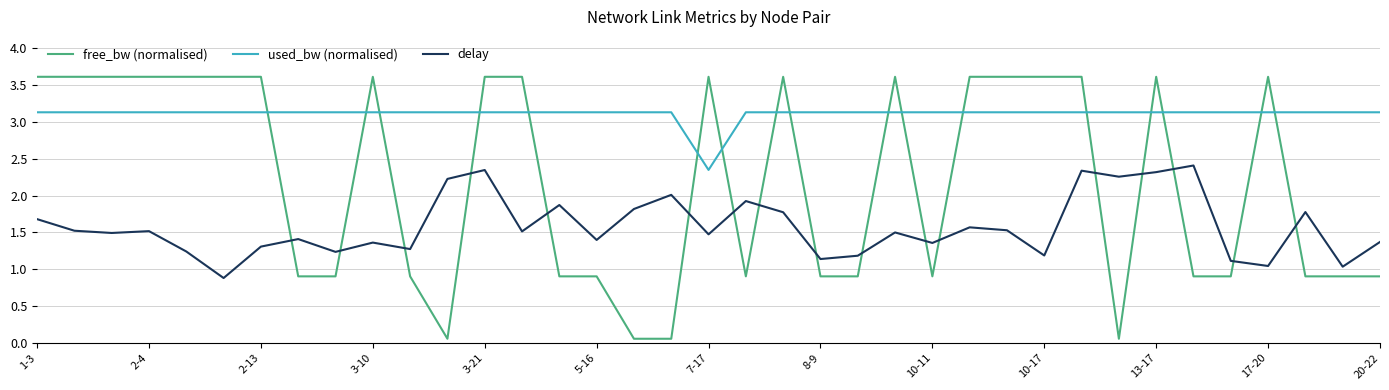

What is the maximum value for used_bw (normalised)?

3.1